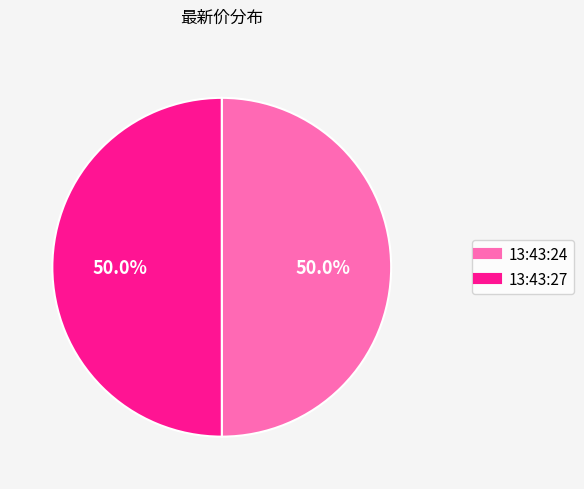

How many segments does this pie chart have?

2